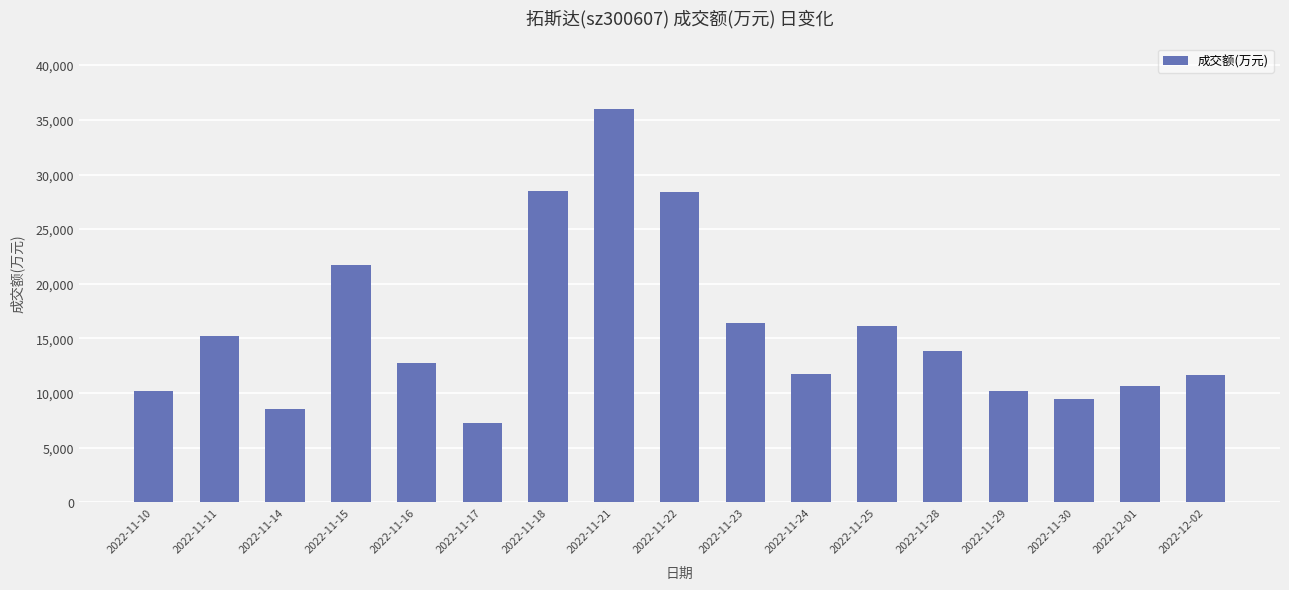

Are the bars grouped side by side (vs. stacked)?

No